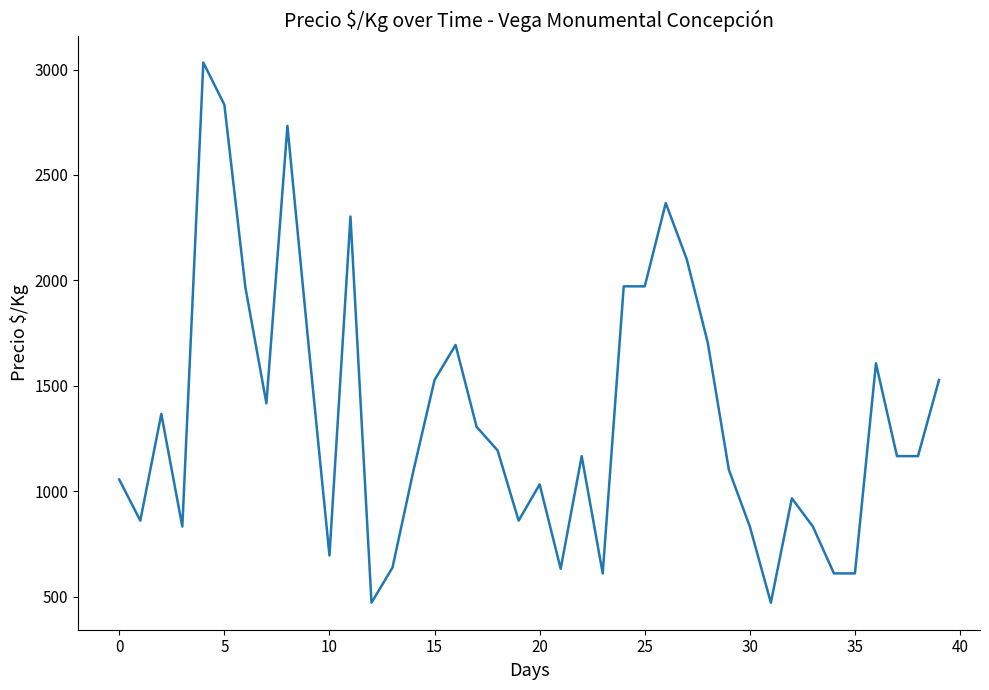

What is the smallest value displayed?

472